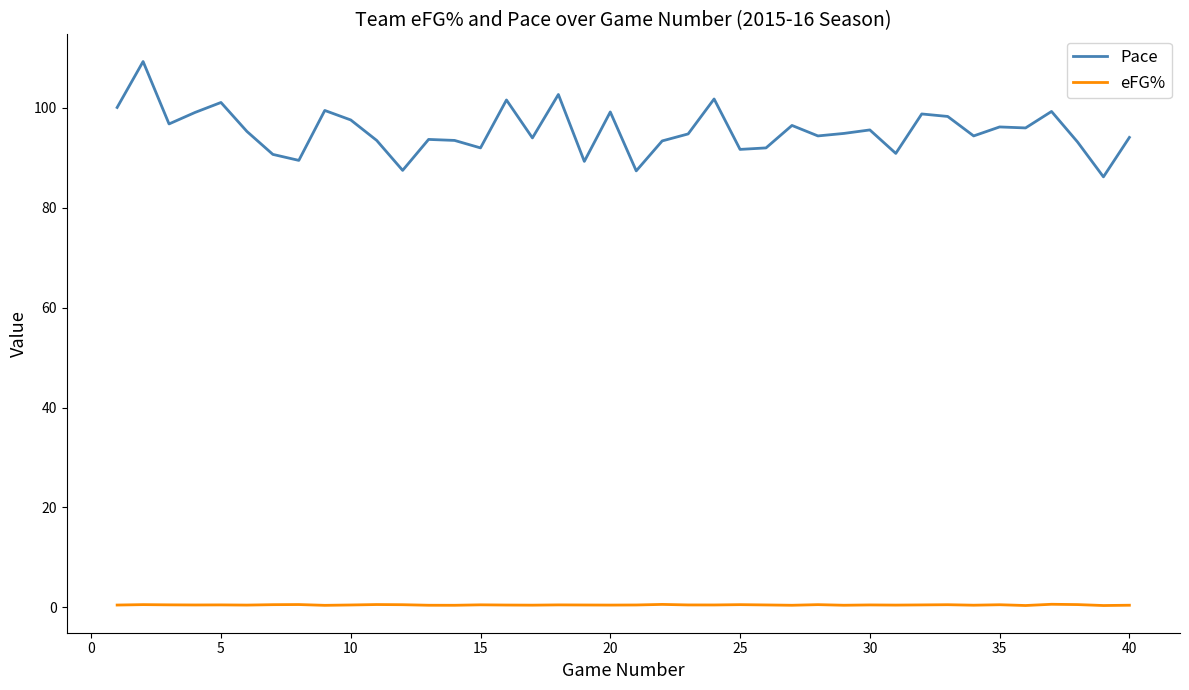

Rank the series by their average value, from lowest to highest.

eFG%, Pace